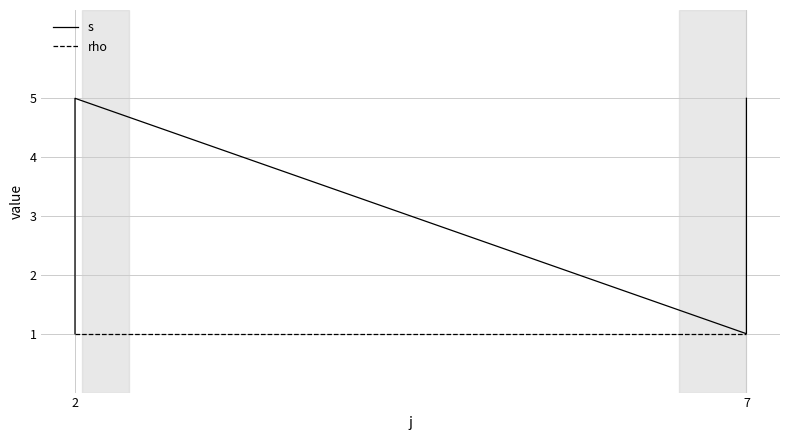

List the series in order of their overall mean, lowest first.

rho, s